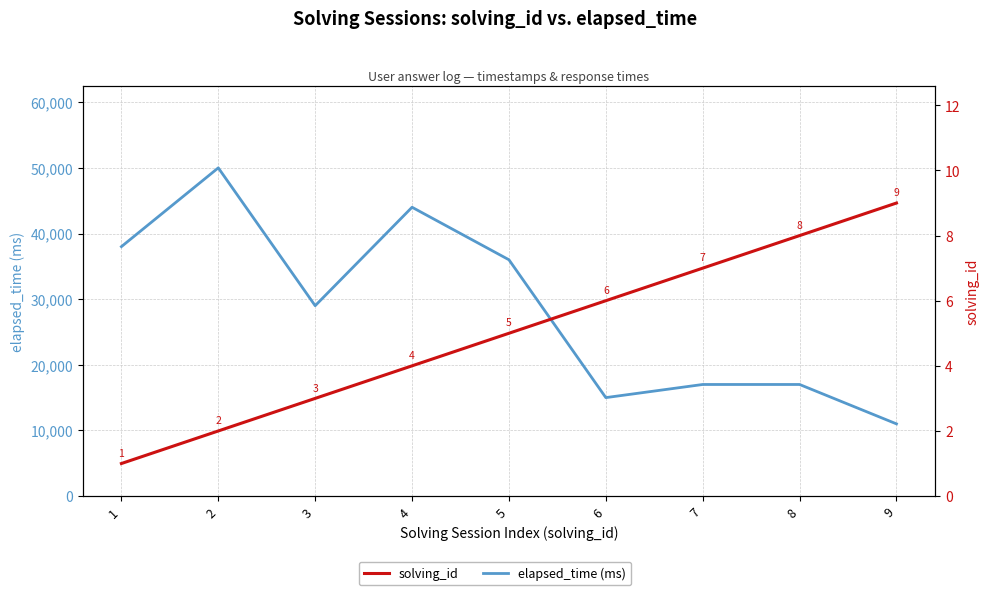

What is the value of the solving_id point at the 4th from the left?

4